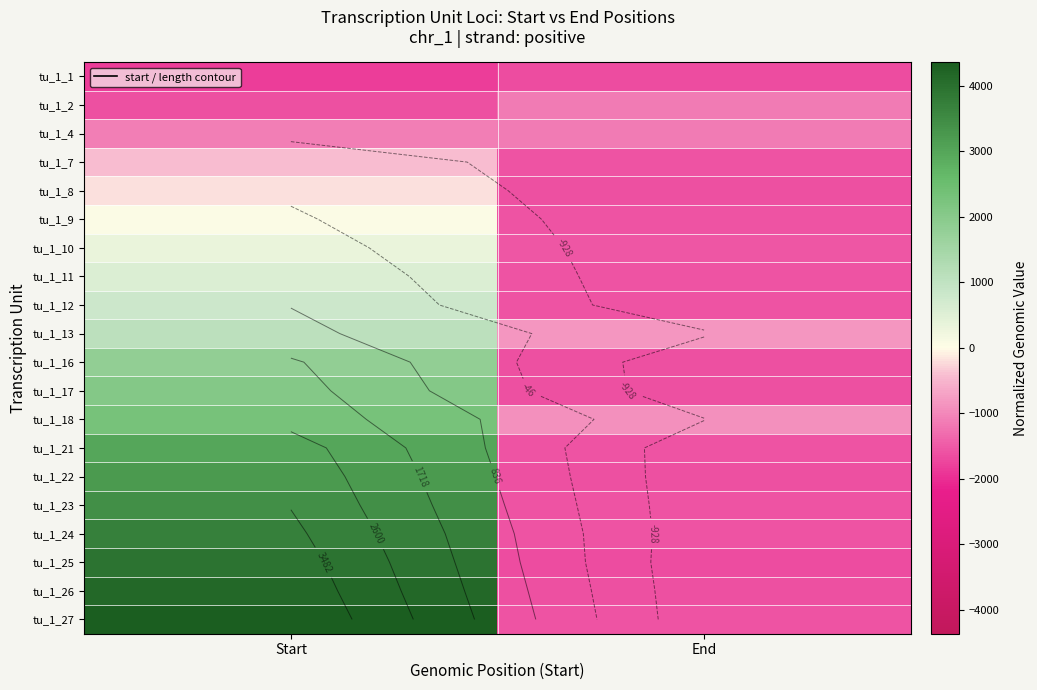

Which category has the lowest value across all series?

Start